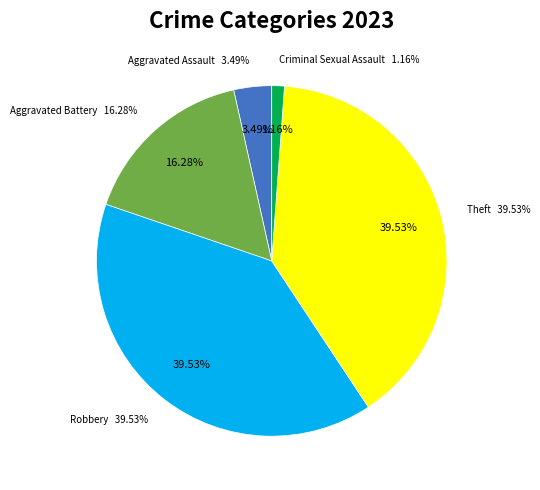

How many slices are in this pie chart?

5